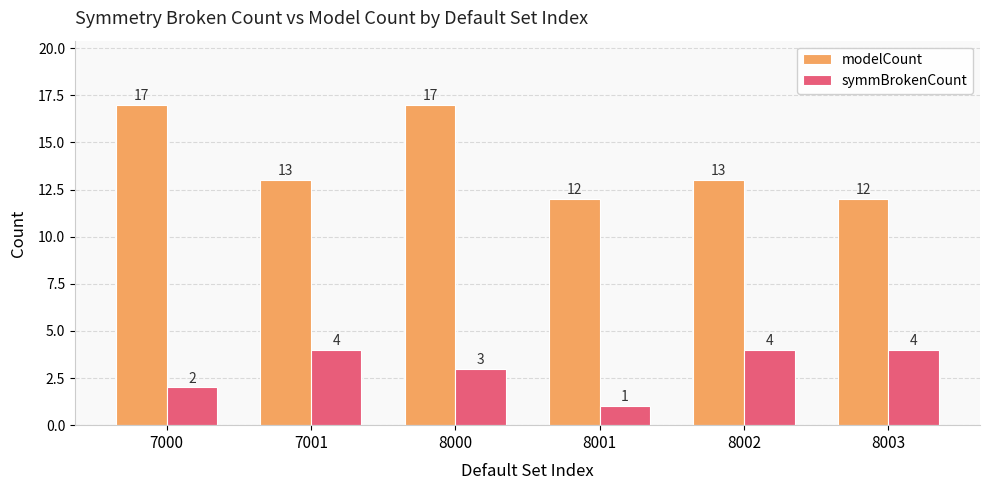

What is the difference between the second highest and second lowest values in the symmBrokenCount series?

2